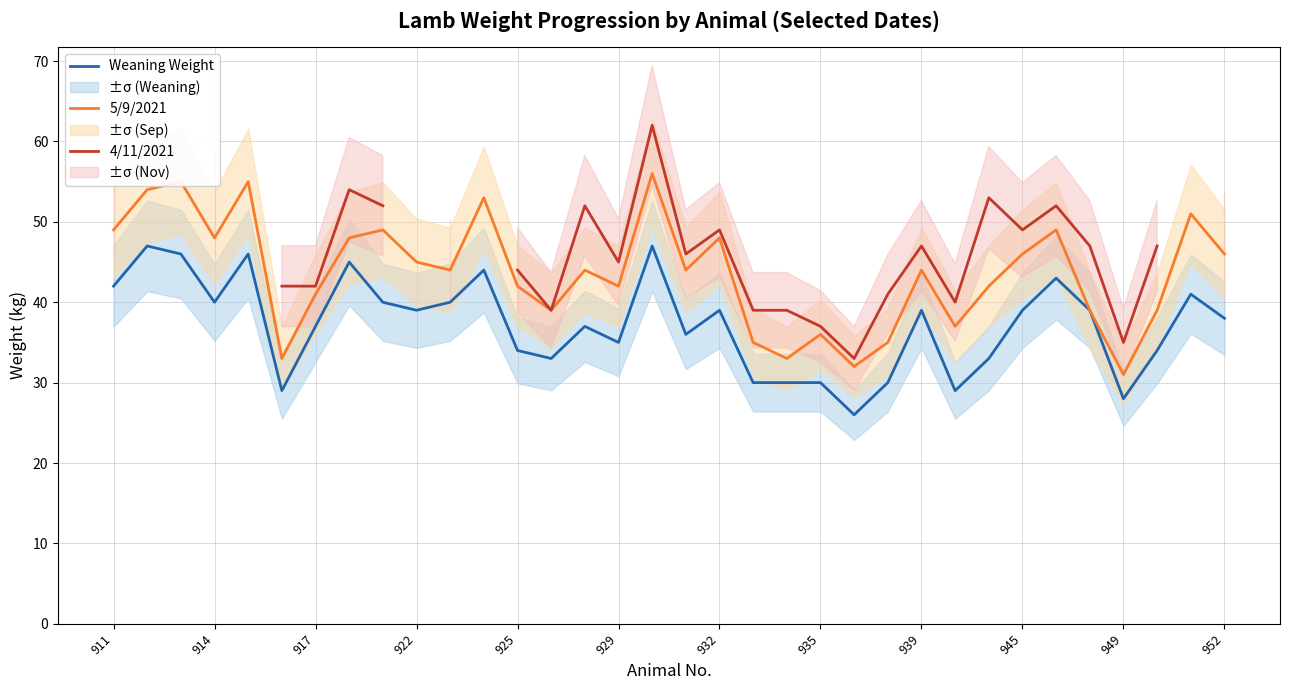

Which series has the widest spread of values?

4/11/2021